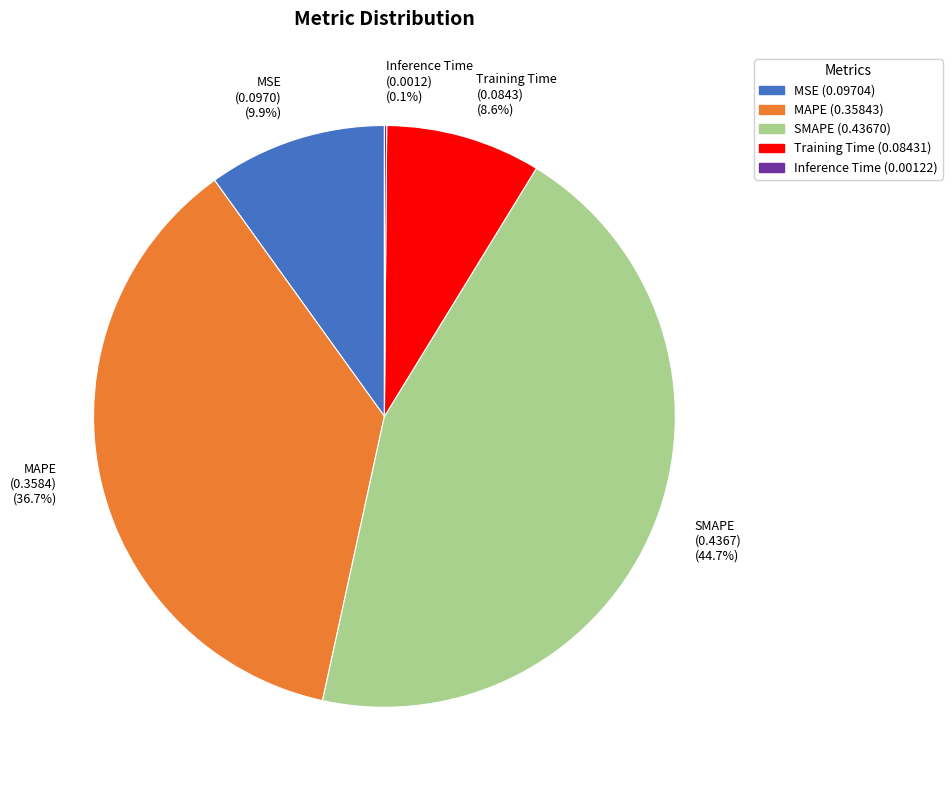

Between MSE and MAPE, which is larger?

MAPE